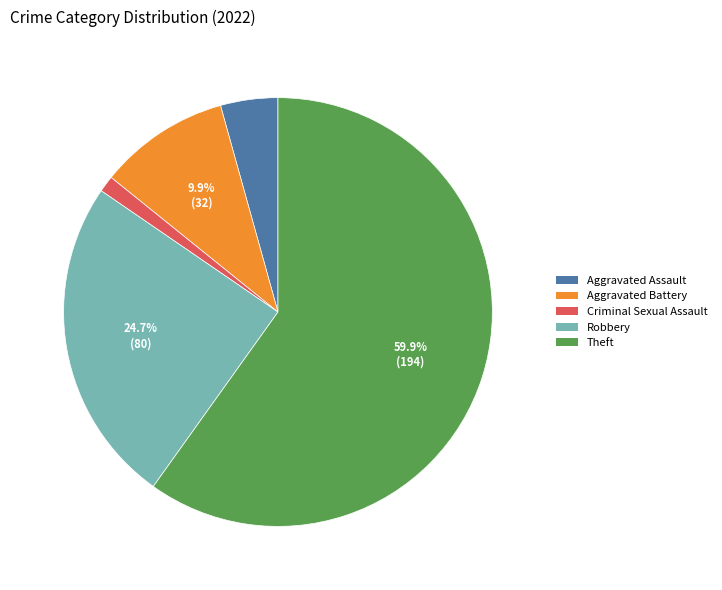

What is the ratio of the value at Theft to the value at Aggravated Assault?

13.9